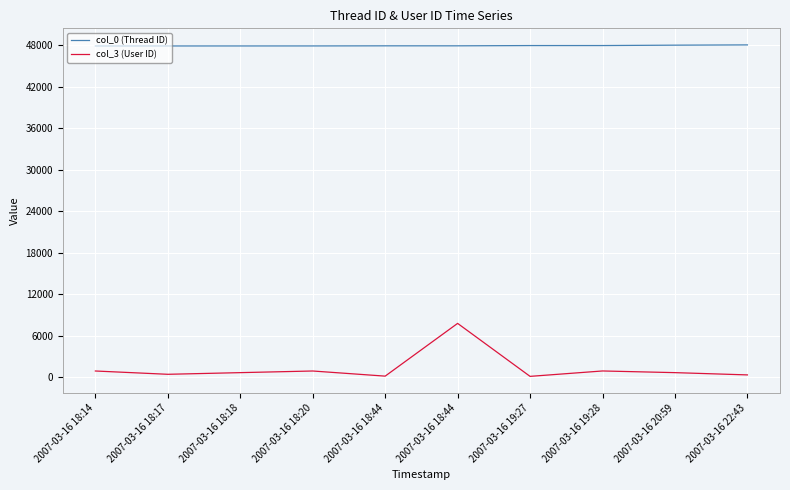

Which series changed the most between 2007-03-16 18:14 and 2007-03-16 22:43?

col_3 (User ID)